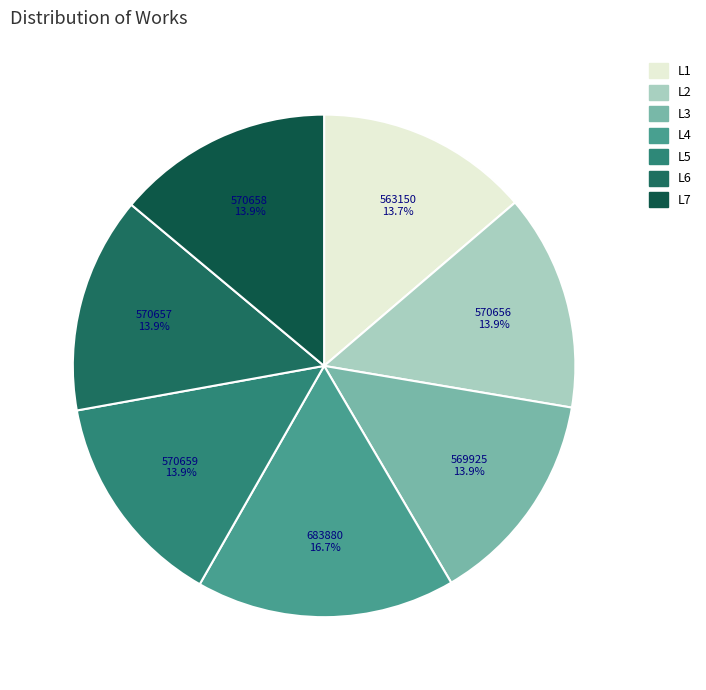

How many segments does this pie chart have?

7